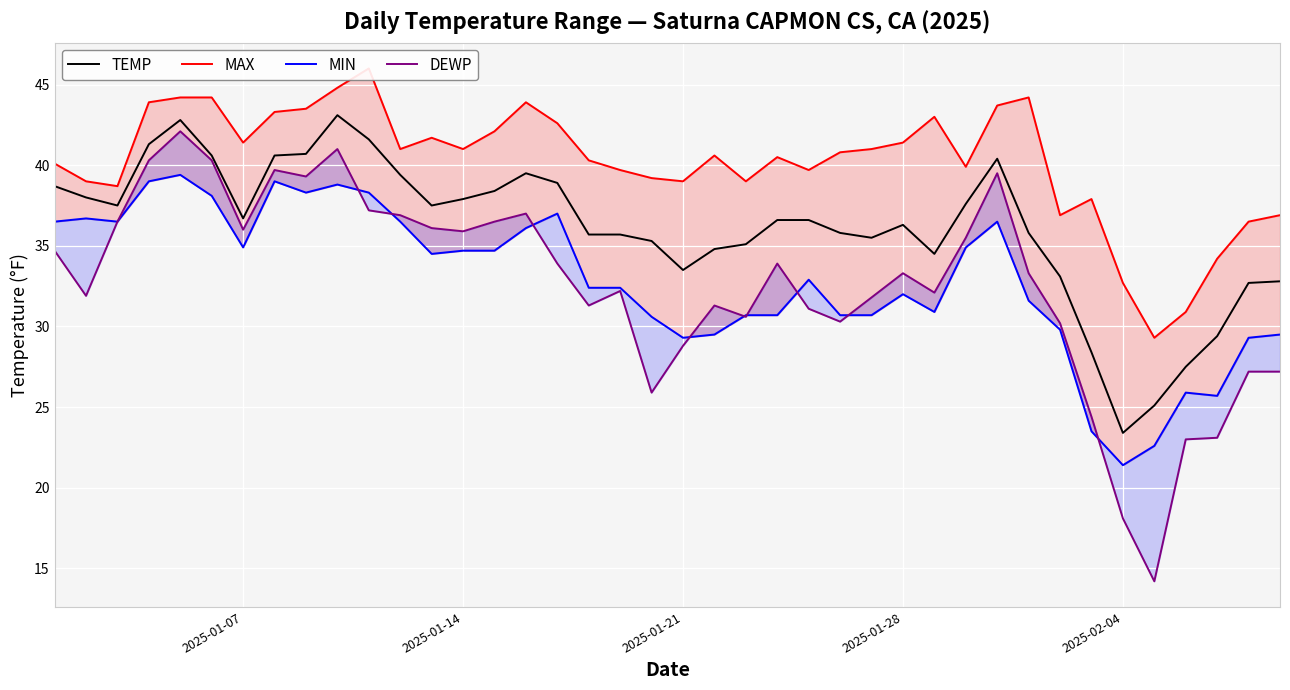

How many interior local peaks does the MIN series have?

9